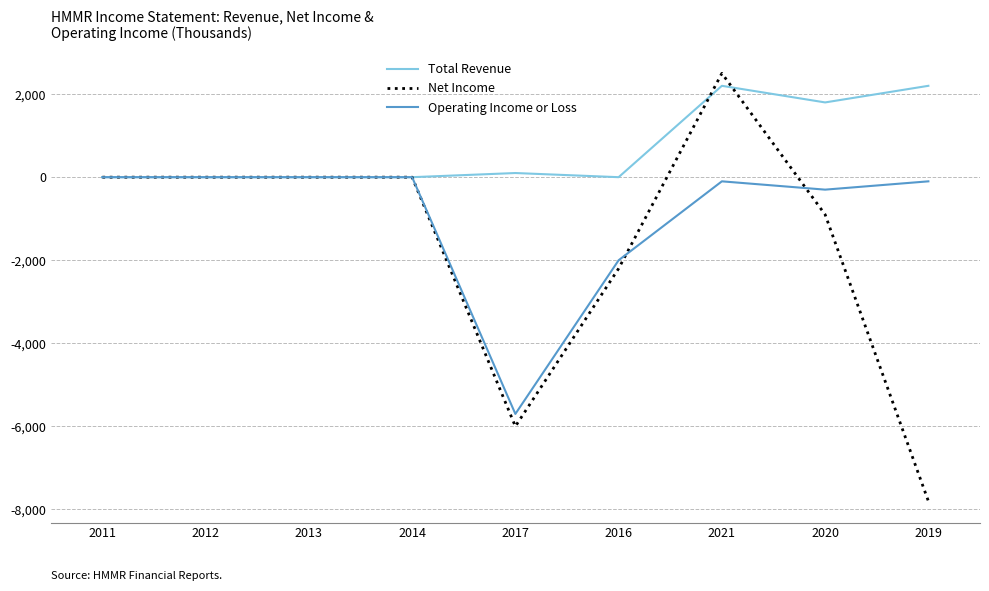

Rank the series by their maximum value, from highest to lowest.

Net Income, Total Revenue, Operating Income or Loss